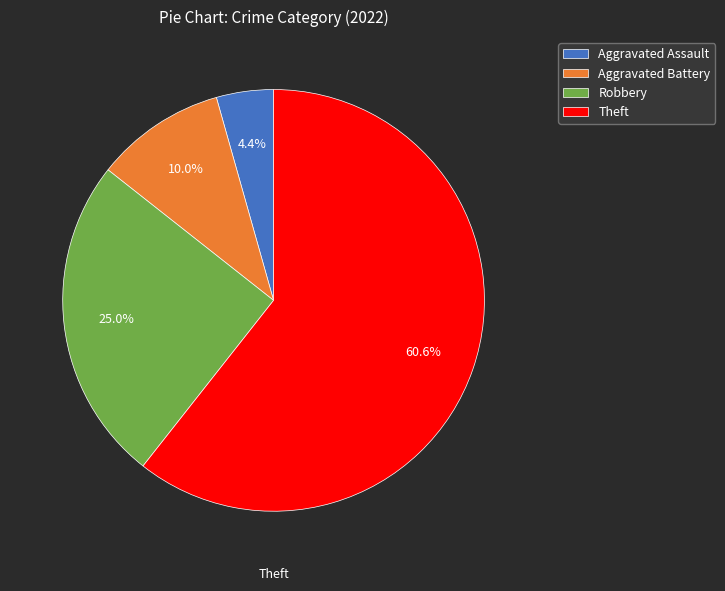

What percentage is NOT represented by Aggravated Battery?

90.0%